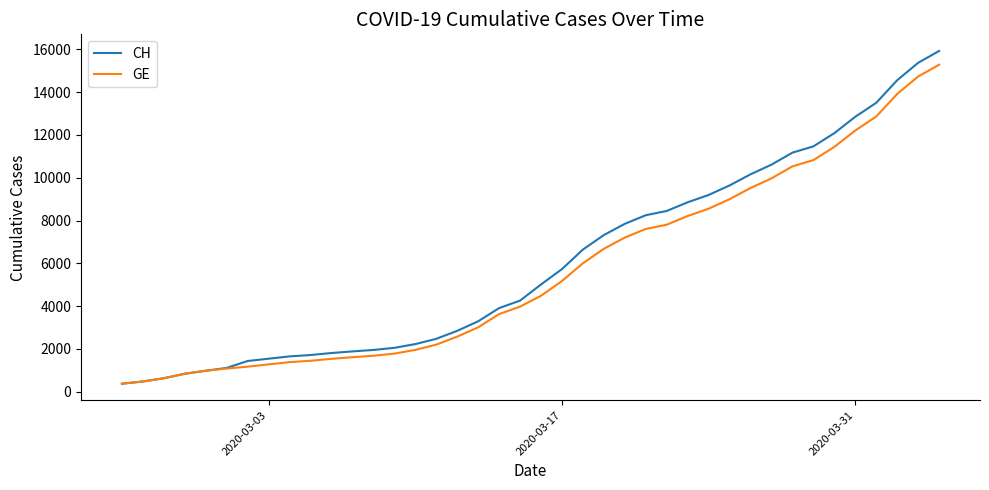

What is the lowest value of the GE series?

375